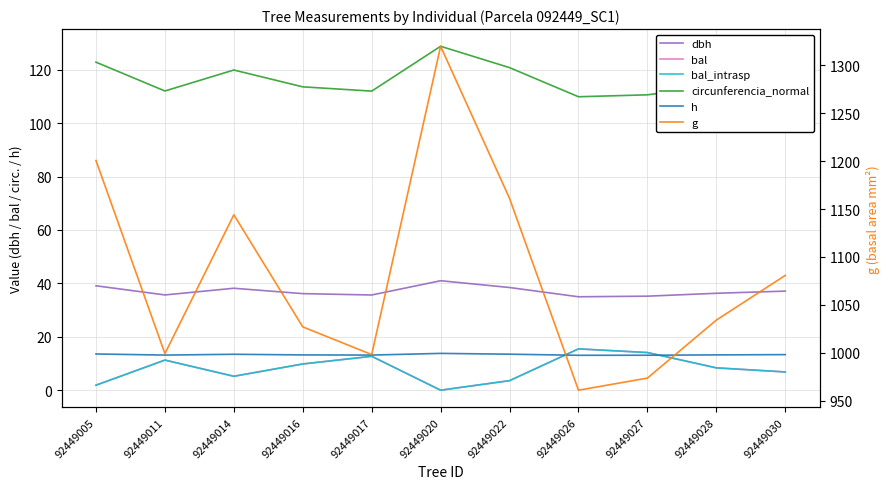

How many data points in g are less than 1034?

5